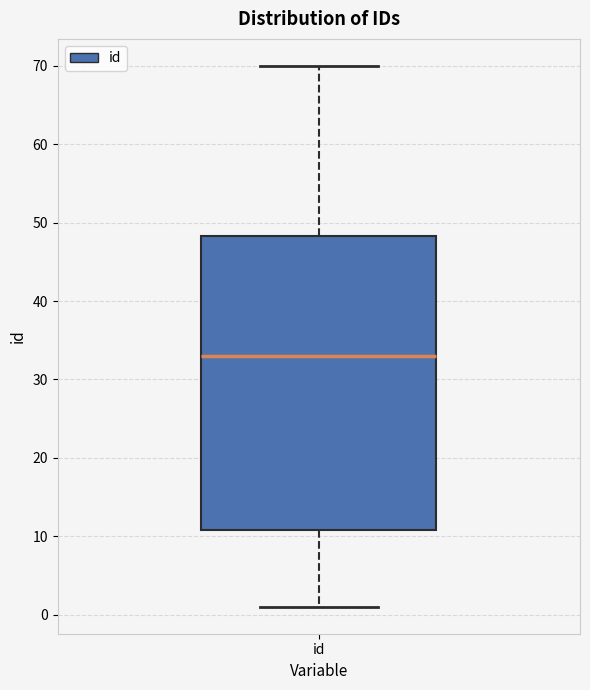

Transcribe this box plot: give where the median line is, the range the box spans, and where the two whiskers end, as read against the y-axis. The values are not printed on the chart, so give them approximately, as read against the axis.

median 33, box 11 to 48, whiskers 1 to 70